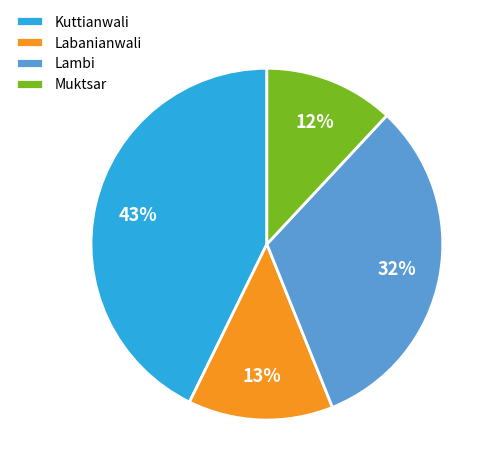

Count the number of slices in the pie.

4